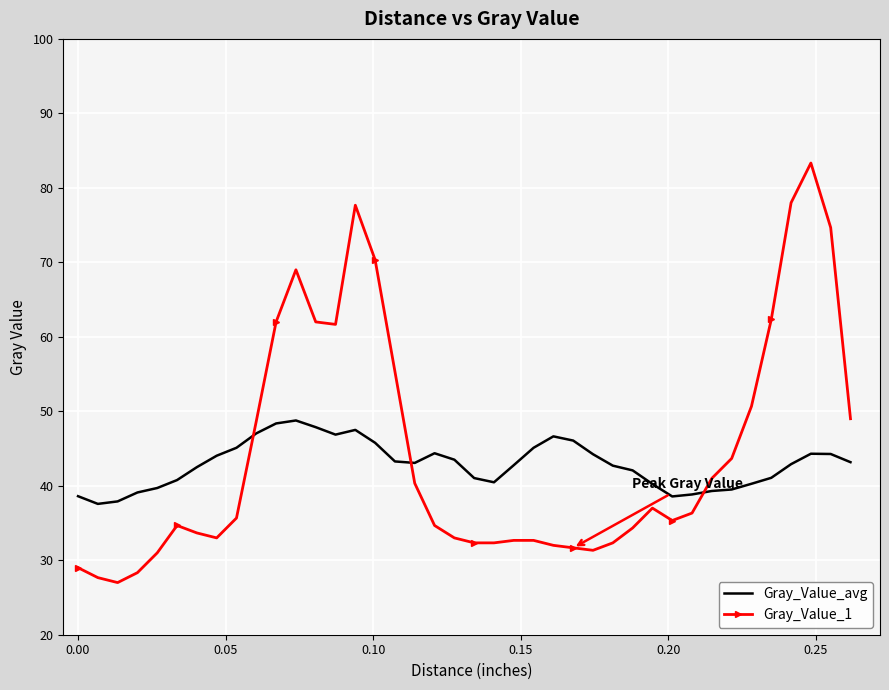

Which series has the largest range (max minus min)?

Gray_Value_1